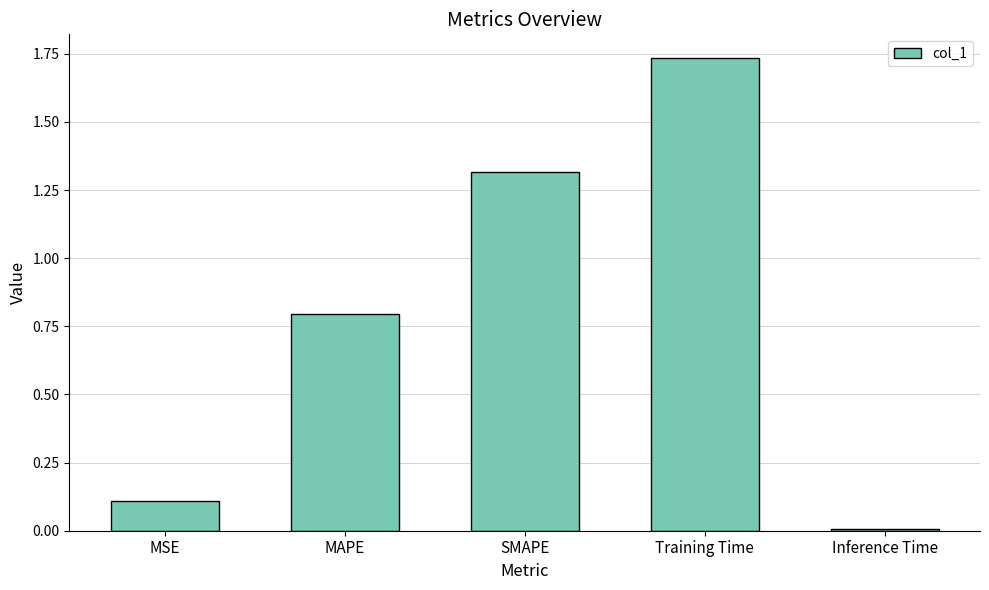

The chart shows a value of 0.1 at MSE. True or false?

True